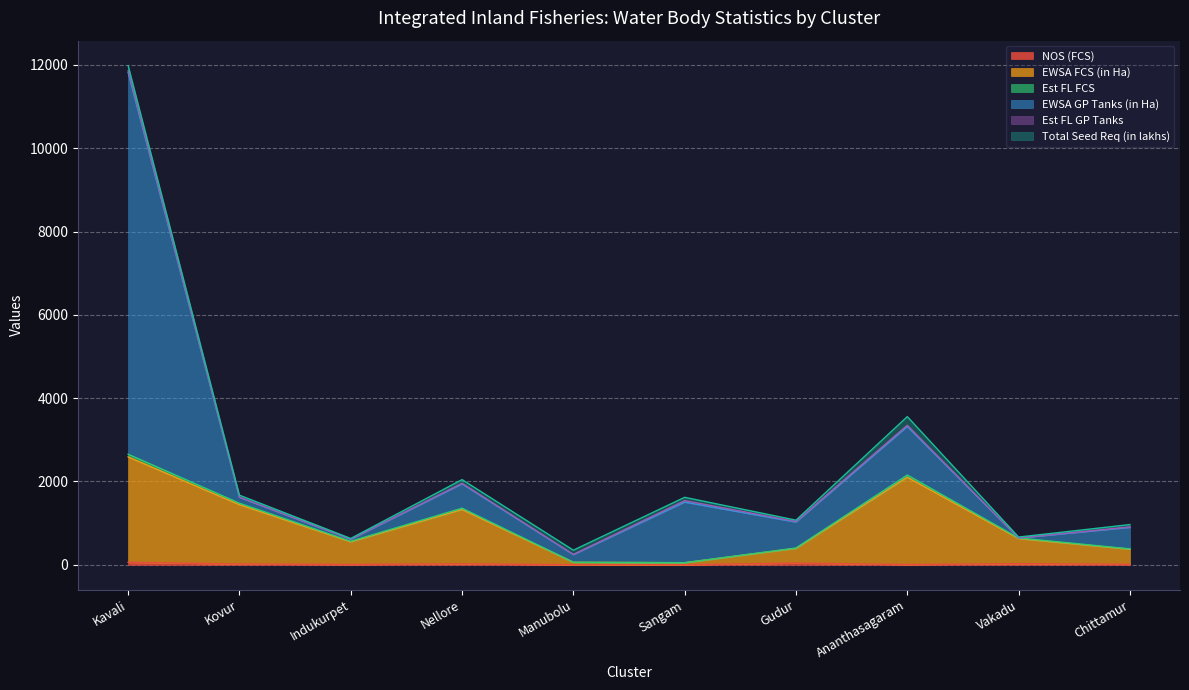

What position from the right is Gudur?

4